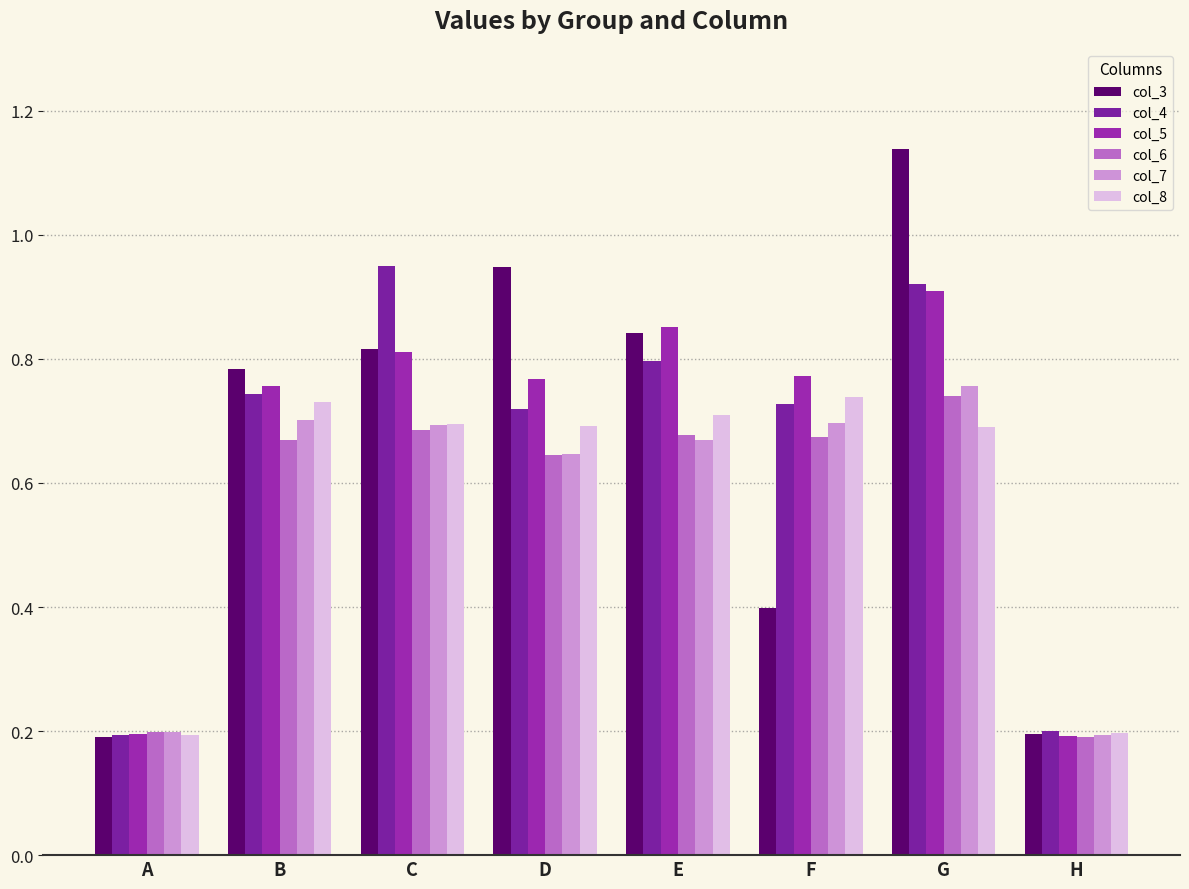

Does the chart contain any negative values?

No